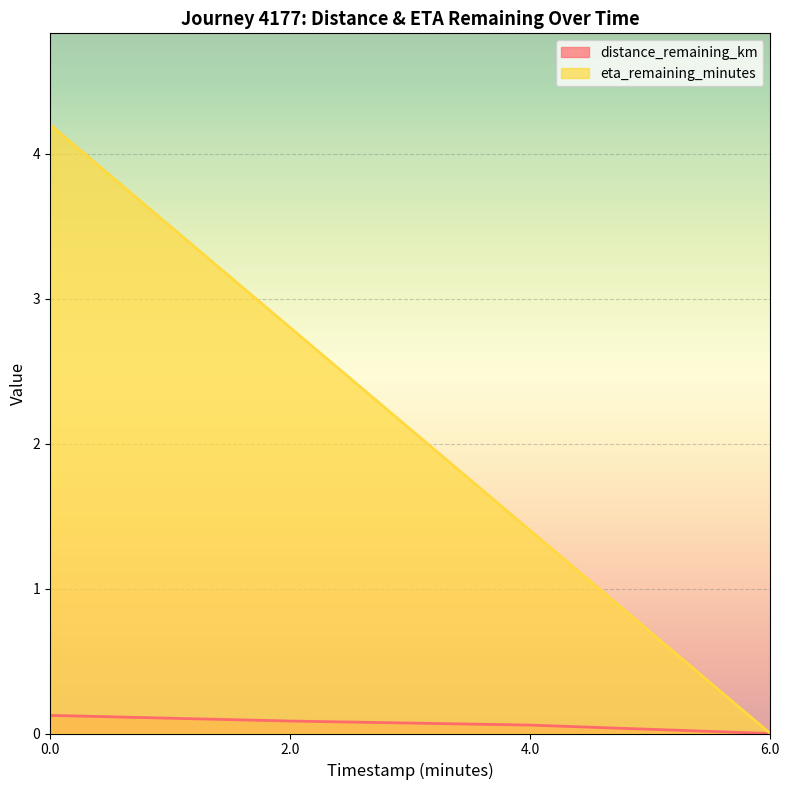

True or false: distance_remaining_km and eta_remaining_minutes intersect in this chart.

False